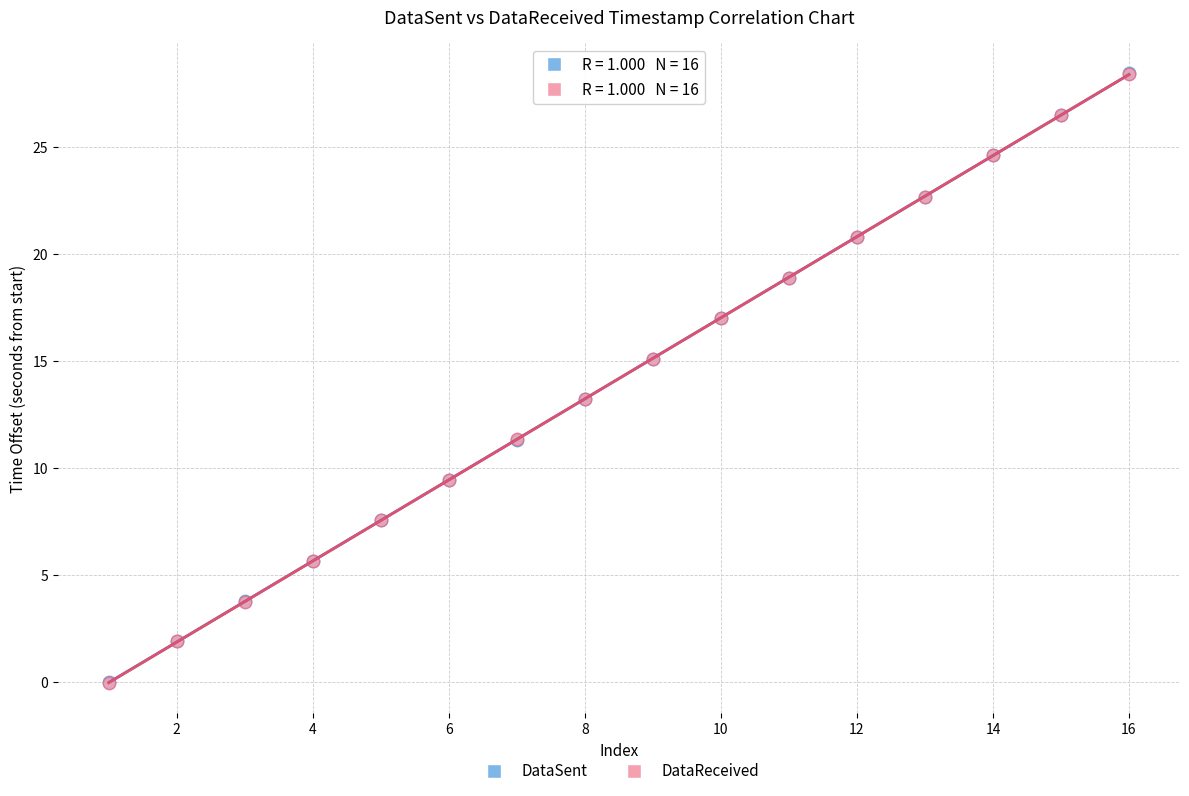

What are all the series names shown in the legend?

DataSent, DataReceived